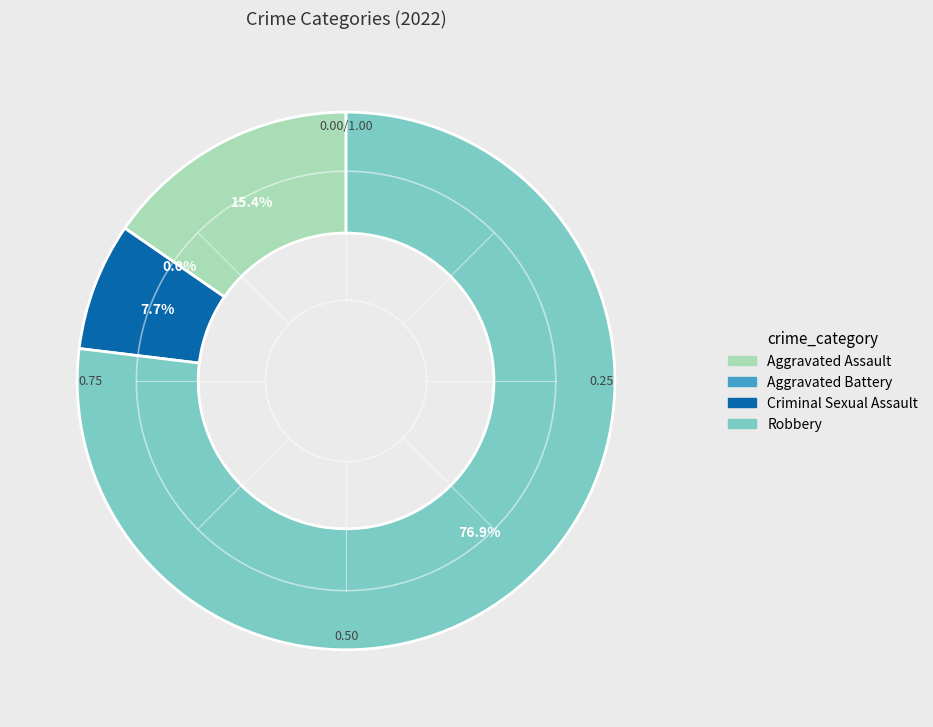

How many segments does this pie chart have?

4